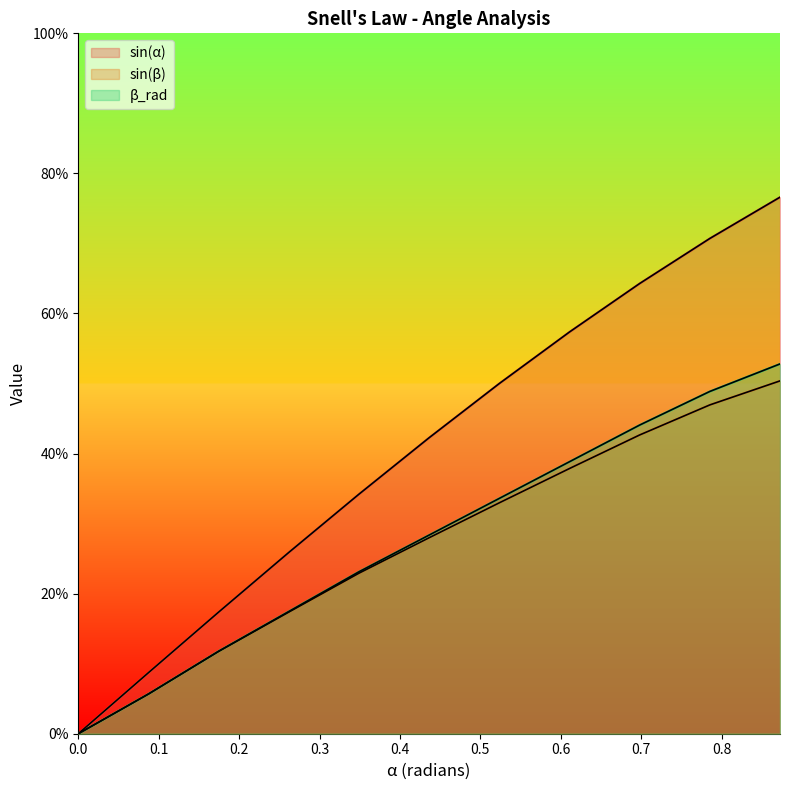

True or false: sin(α) and β_rad intersect in this chart.

False